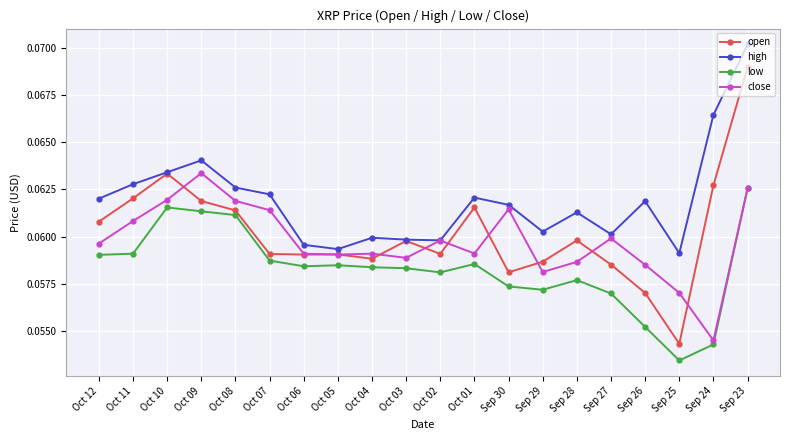

What is the label of the 14th point from the right?

Oct 06